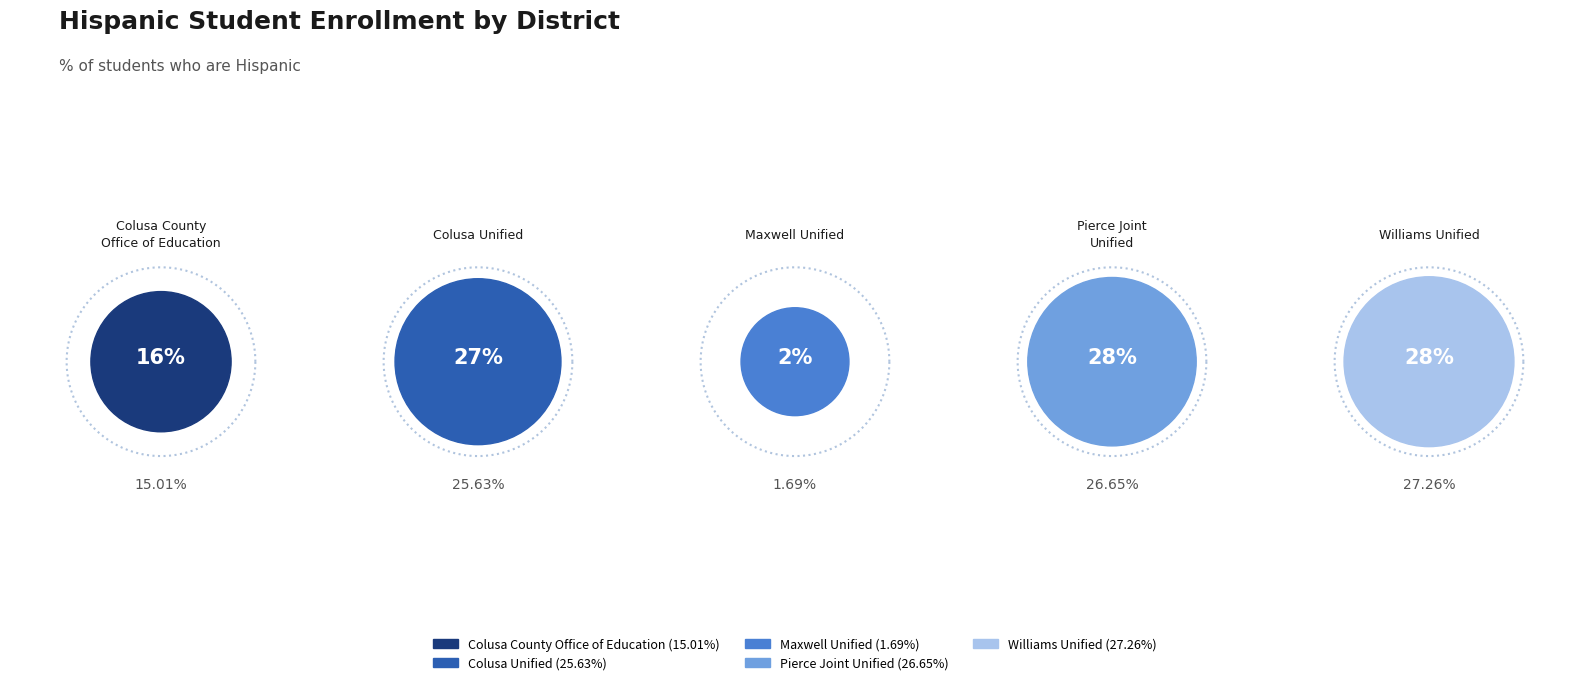

Rank the categories by value from highest to lowest.

Williams Unified, Pierce Joint
Unified, Colusa Unified, Colusa County
Office of Education, Maxwell Unified